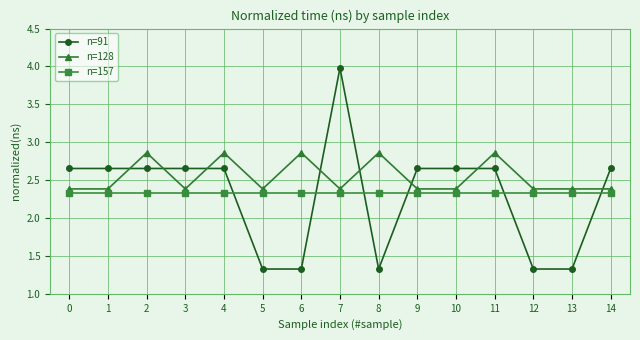

True or false: n=157 and n=91 cross at least once.

True